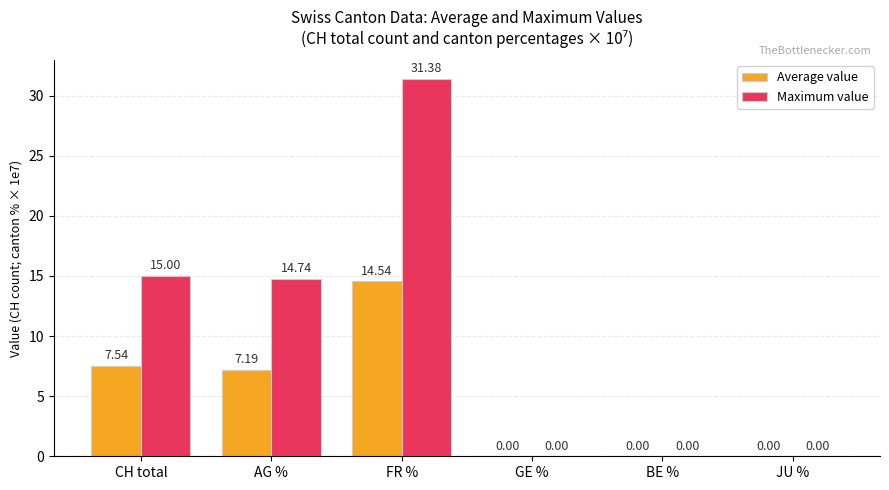

How many categories are shown in the chart?

6